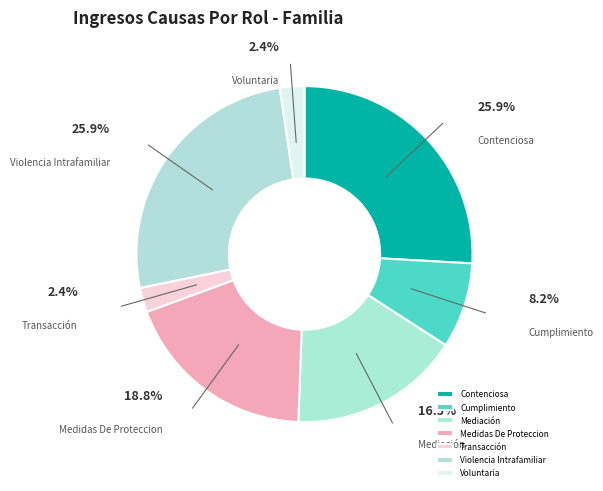

Do Cumplimiento and Voluntaria together represent more than half of the pie?

No